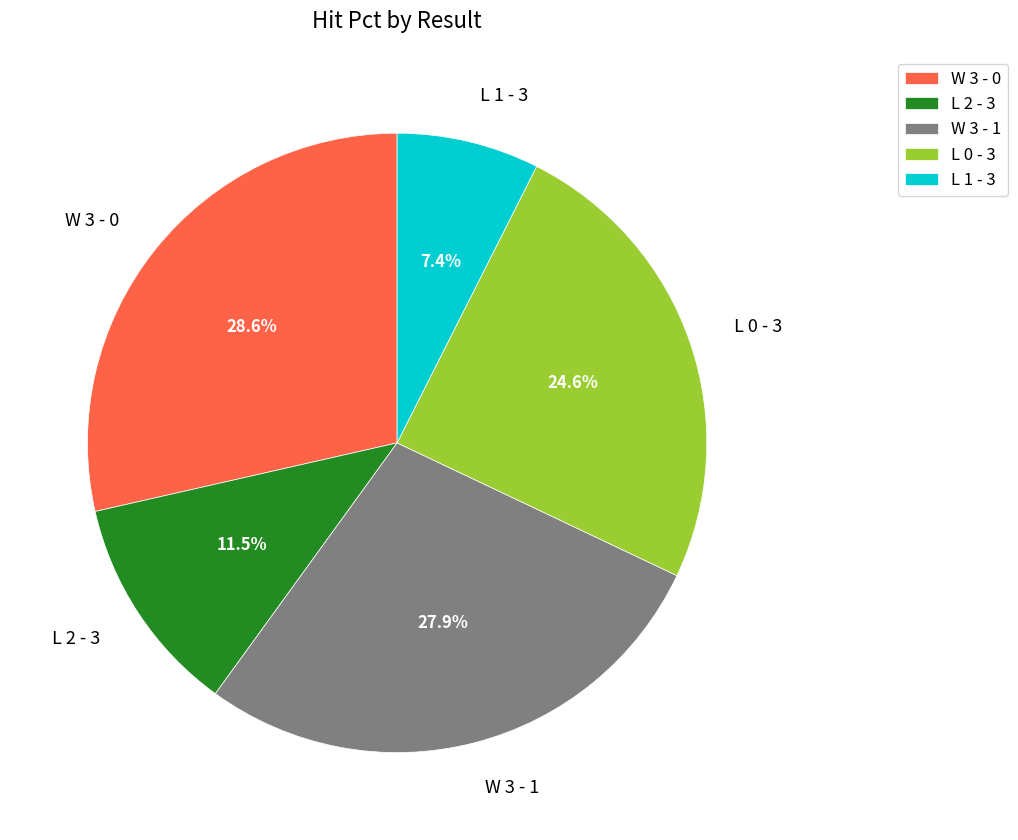

Combined, what portion of the pie is L 1 - 3 and L 2 - 3?

18.9%